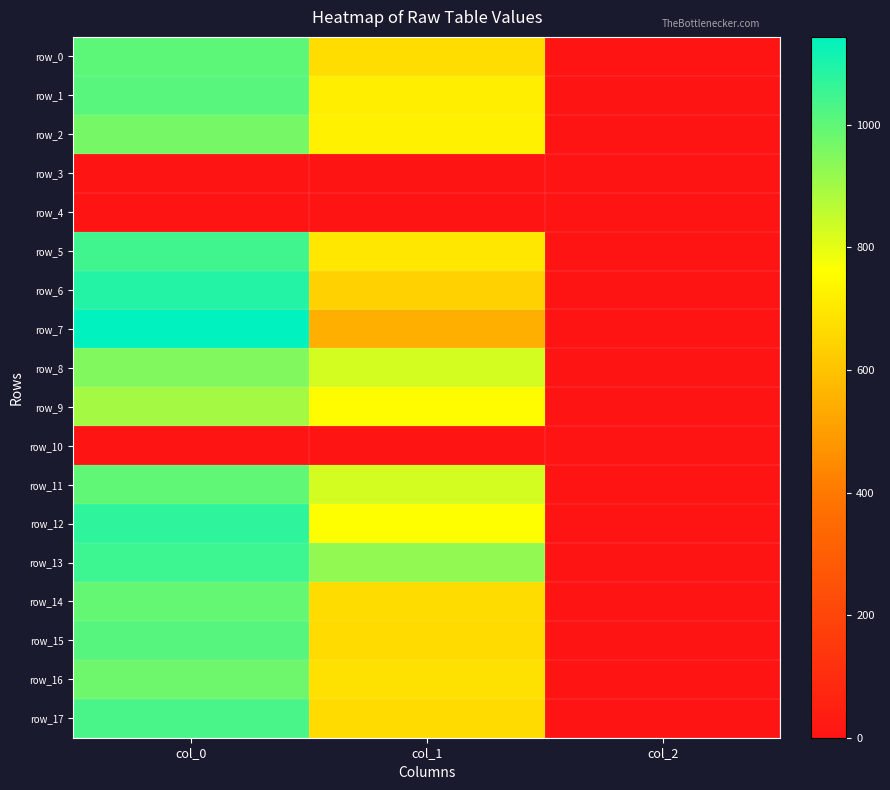

Rank the categories by row_6 value from highest to lowest.

col_0, col_1, col_2